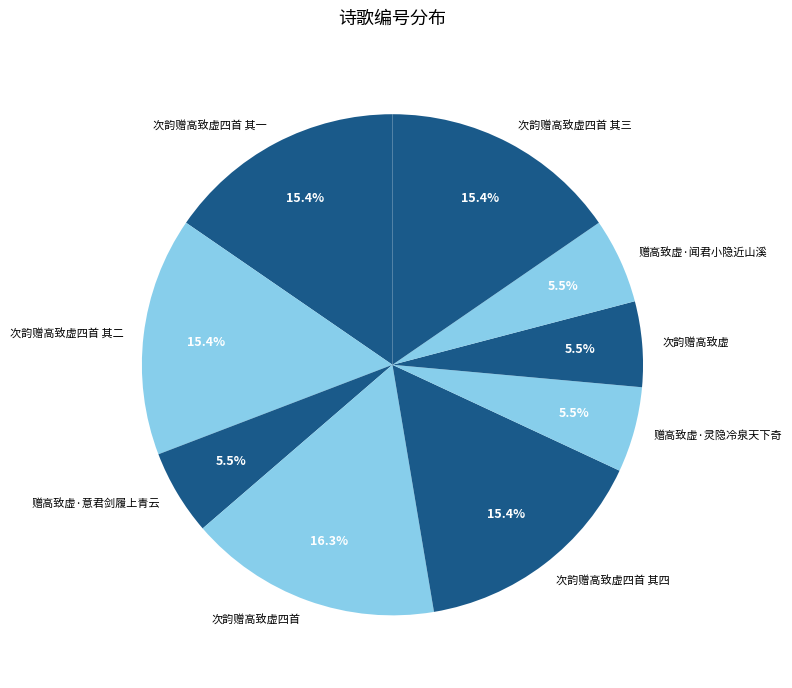

Does any single category account for the majority?

No